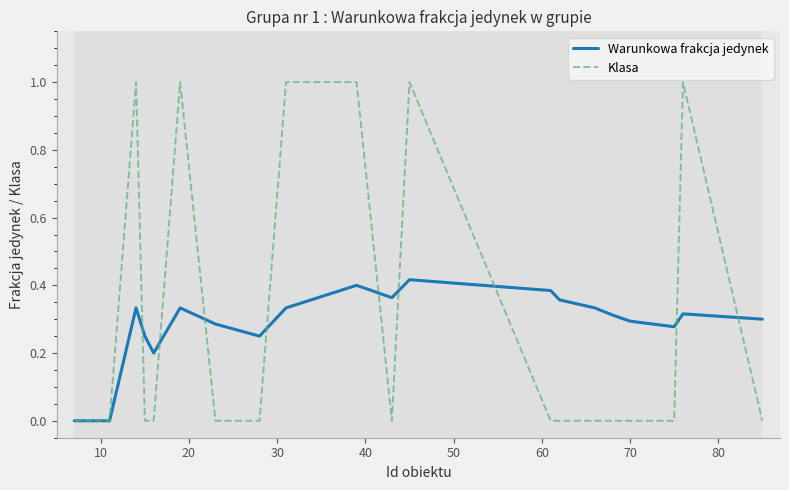

List the series in order of their peak value, lowest first.

Warunkowa frakcja jedynek, Klasa